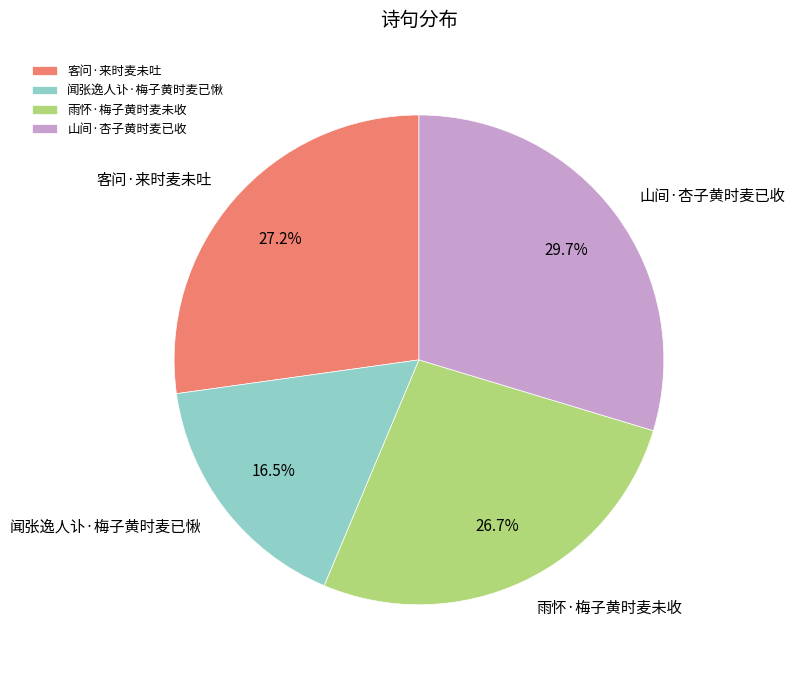

To the nearest percent, what percentage of the pie is 客问·来时麦未吐?

27%